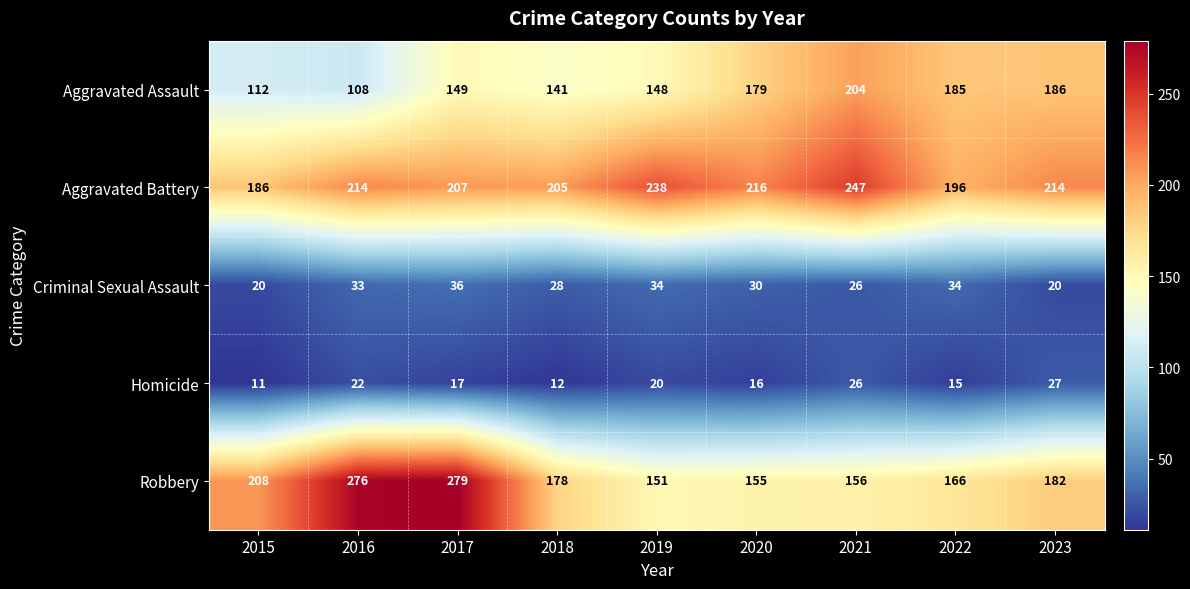

The value of Robbery at 2017 is 64. True or false?

False